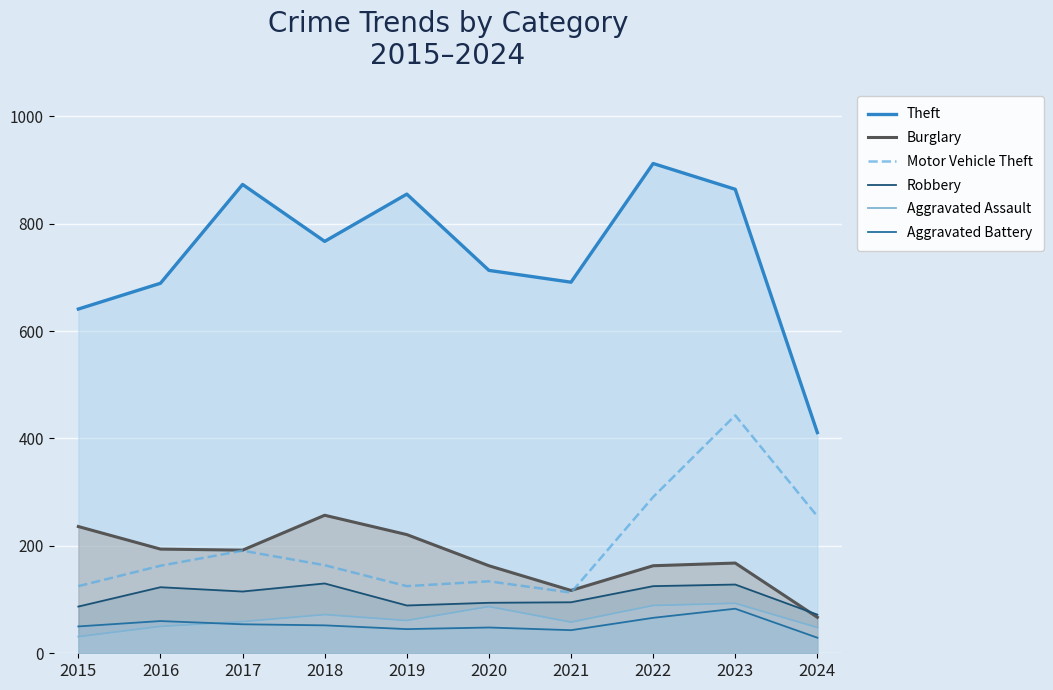

At which label does Motor Vehicle Theft first exceed 164?

2017